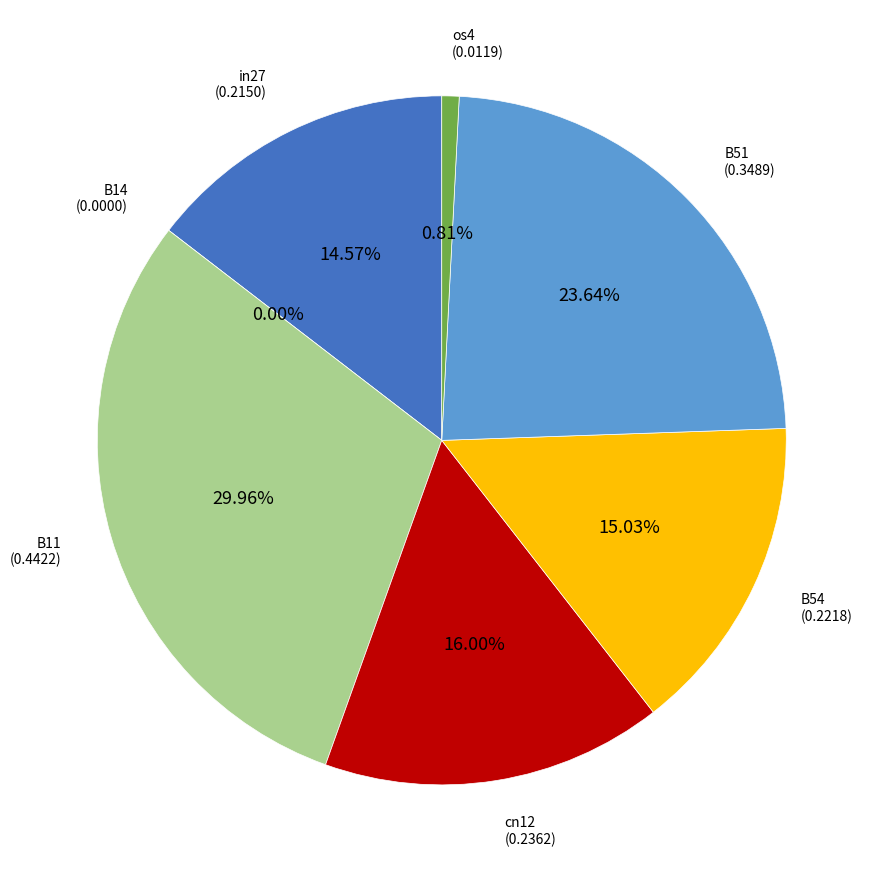

The B14 slice represents 0% of the pie. True or false?

True